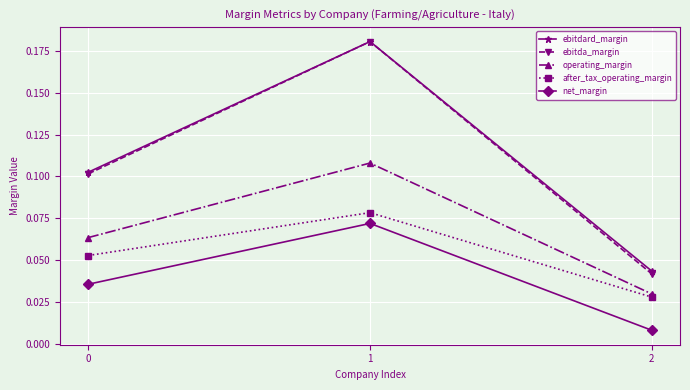

Is it true that operating_margin equals 0.0 at 0?

False